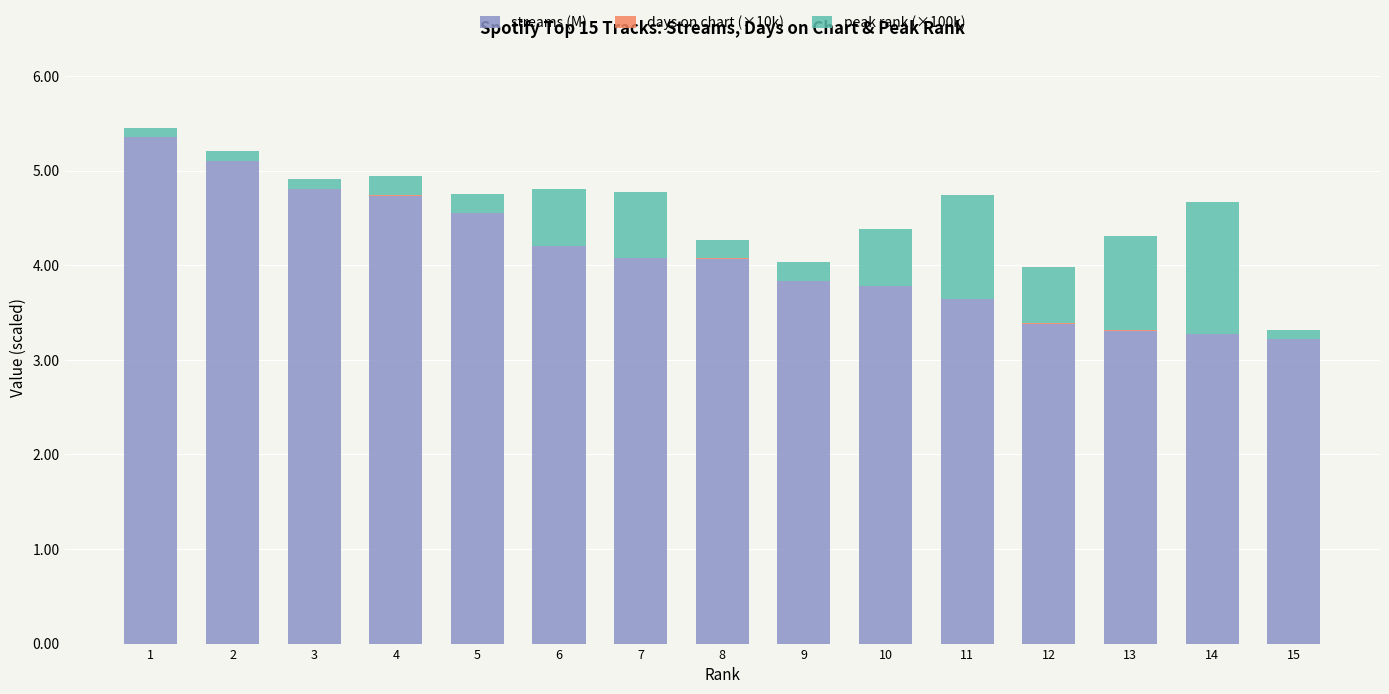

True or false: streams (M) has a value of 3.2 at 15.

True